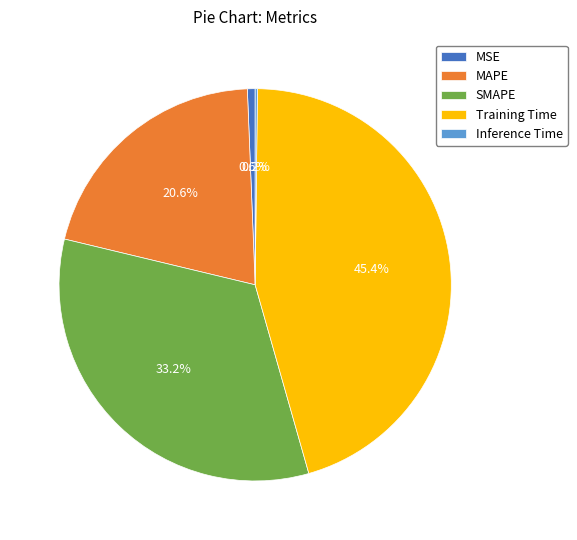

The Training Time slice represents 35% of the pie. True or false?

False